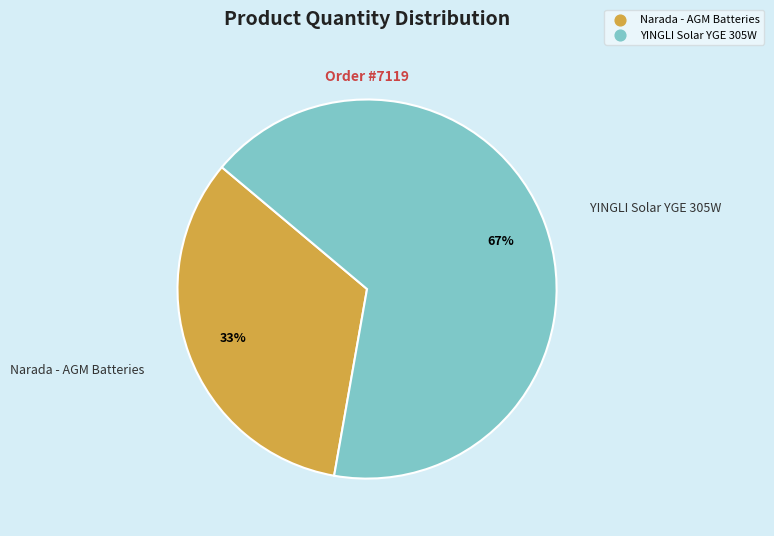

Count the number of slices in the pie.

2